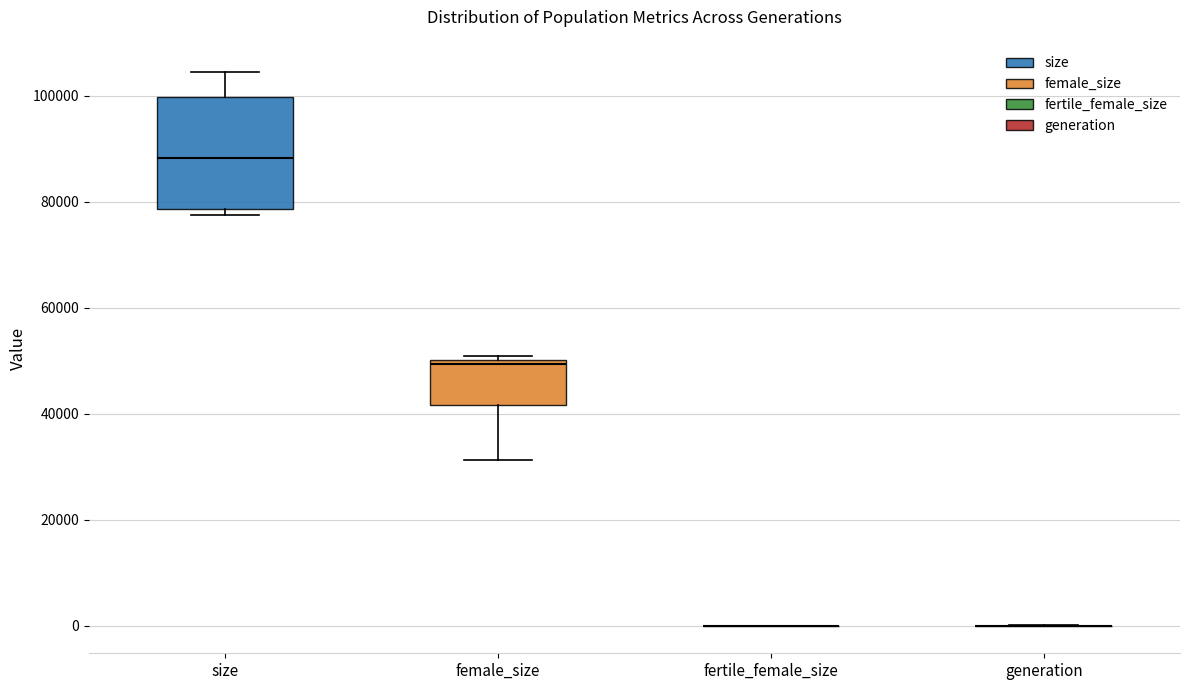

Reading left to right, read every box against the y-axis: the position of its median line, the range the box covers, and the ends of its whiskers. The values are not printed on the chart, so give them approximately, as read against the axis.

size: median 88000, box 78000 to 100000, whiskers 78000 (just below the box's lower edge) to 104000
female_size: median 50000 (just below the box's upper edge), box 42000 to 50000, whiskers 32000 to 50000 (just above the box's upper edge)
fertile_female_size: box collapsed to a line at 0, whiskers 0 to 0
generation: box collapsed to a line at 0, whiskers 0 to 0